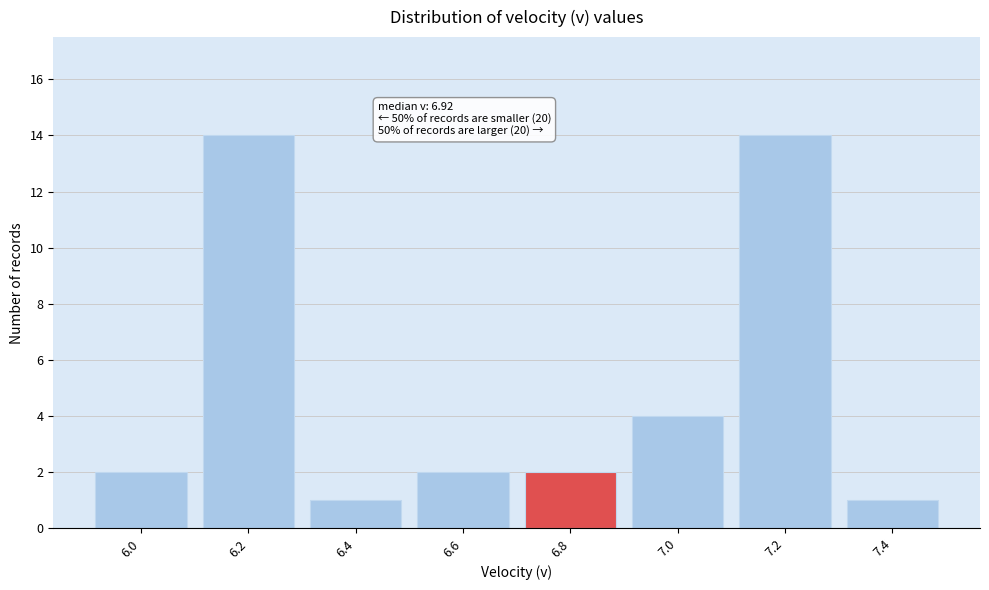

Reading left to right, list all the values displayed in this chart.

2	14	1	2	2	4	14	1